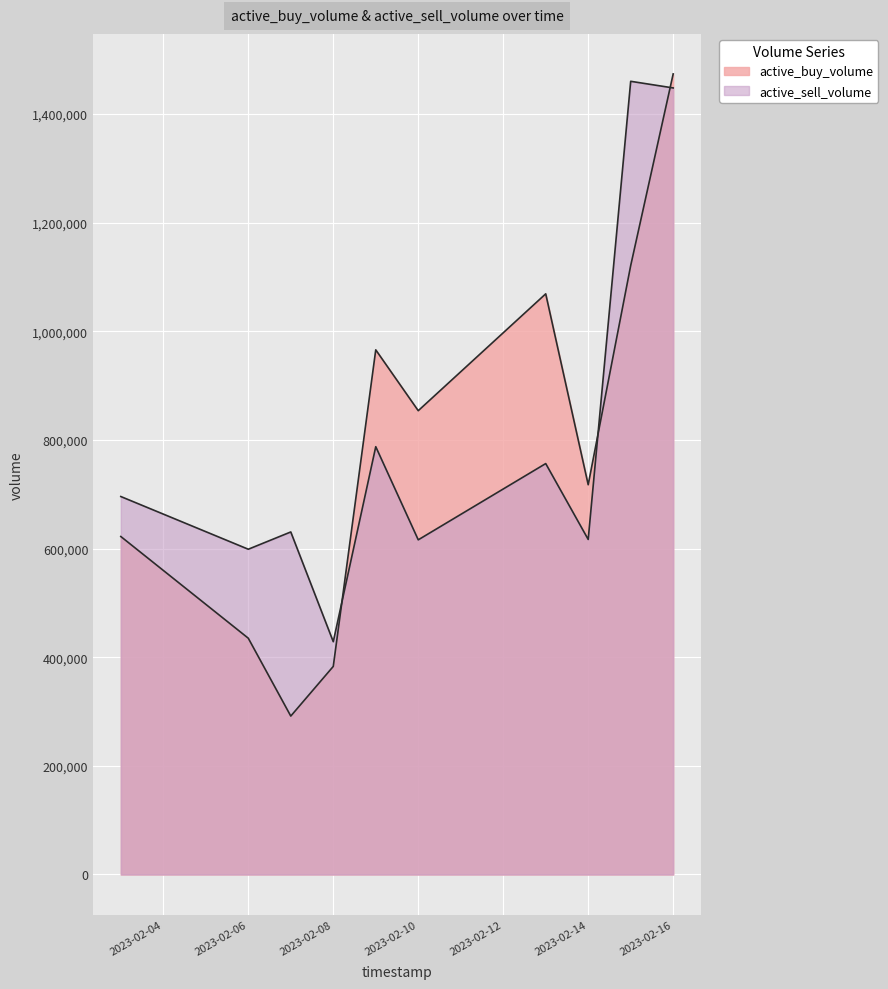

What is the maximum value shown in the chart?

1473600